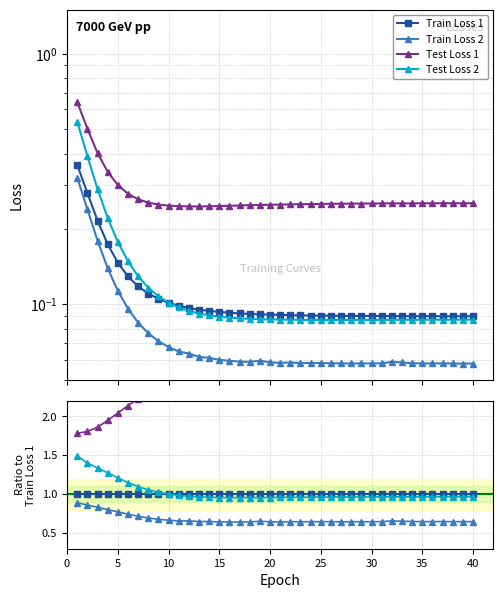

Count the number of data series in this chart.

4